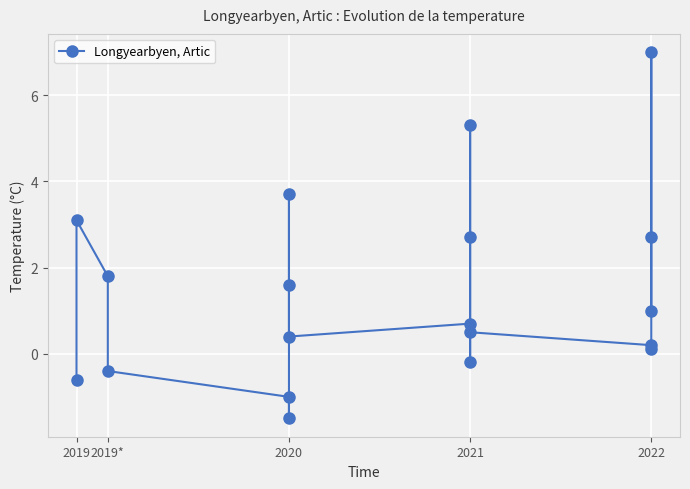

Count the number of categories in the chart.

19